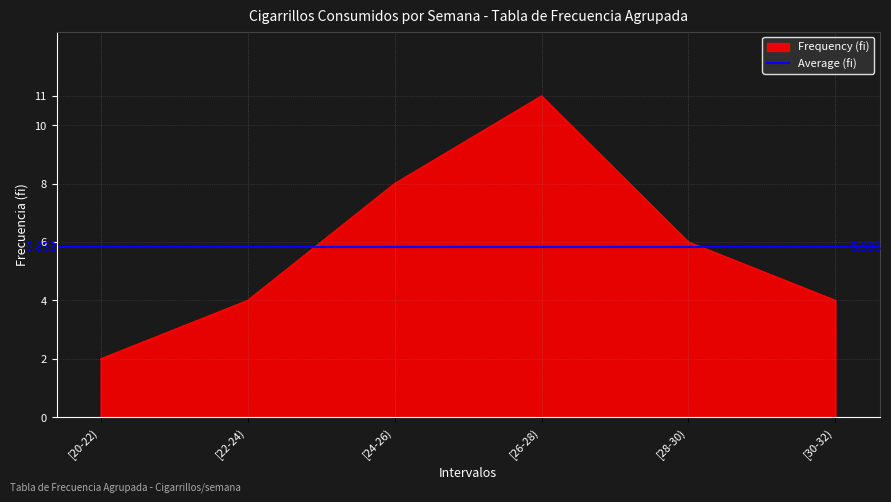

What is the value of the 4th point from the left?

11